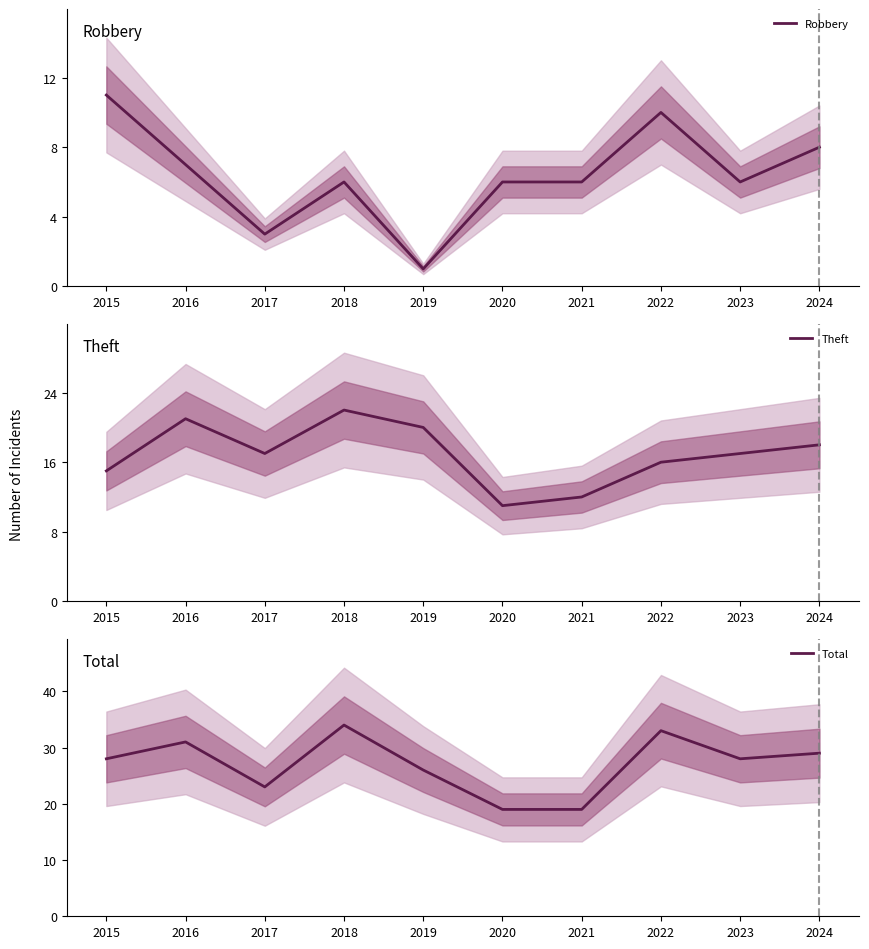

What is the value of the Theft point at the 5th from the left?

20